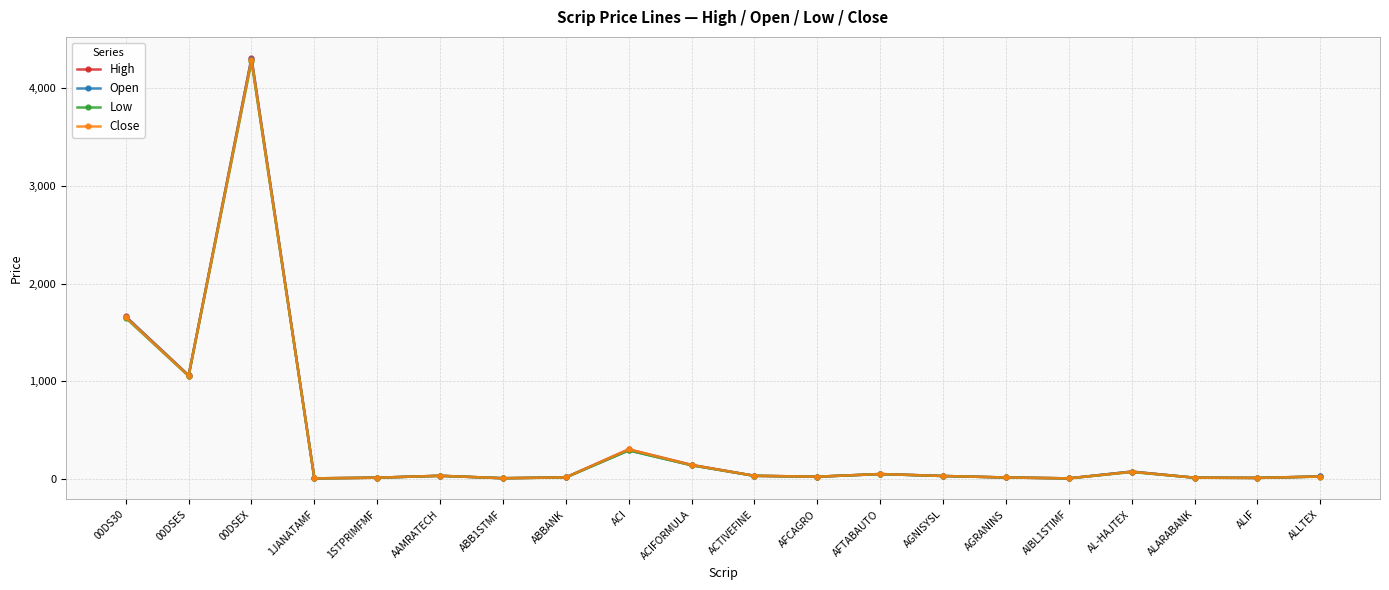

What is the spread (max minus min) of values at AGRANINS?

0.1